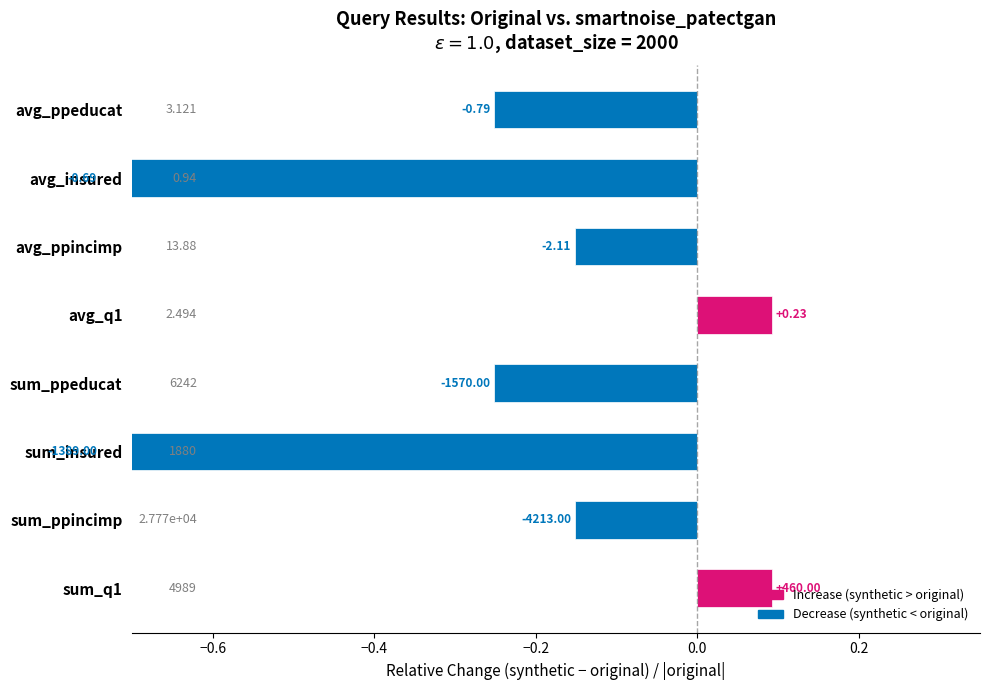

How many distinct data groups are displayed?

1